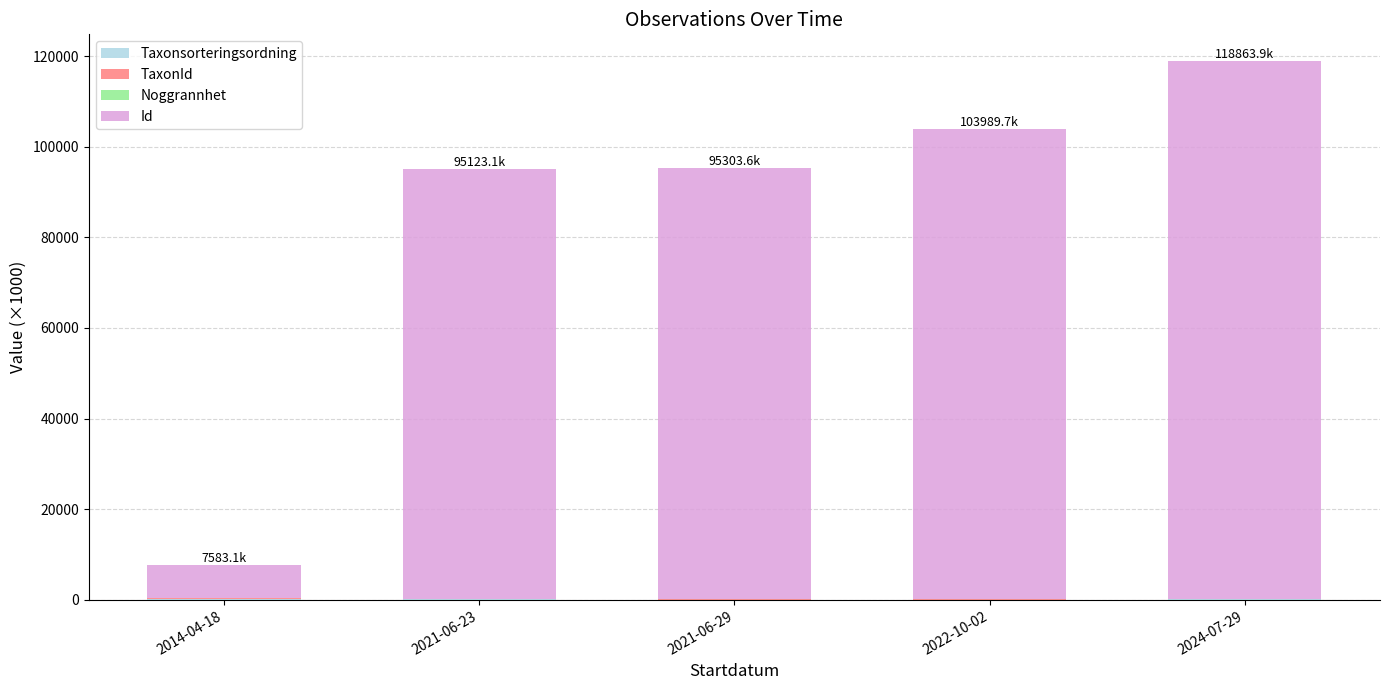

At which category is the sum across all series the highest?

2024-07-29